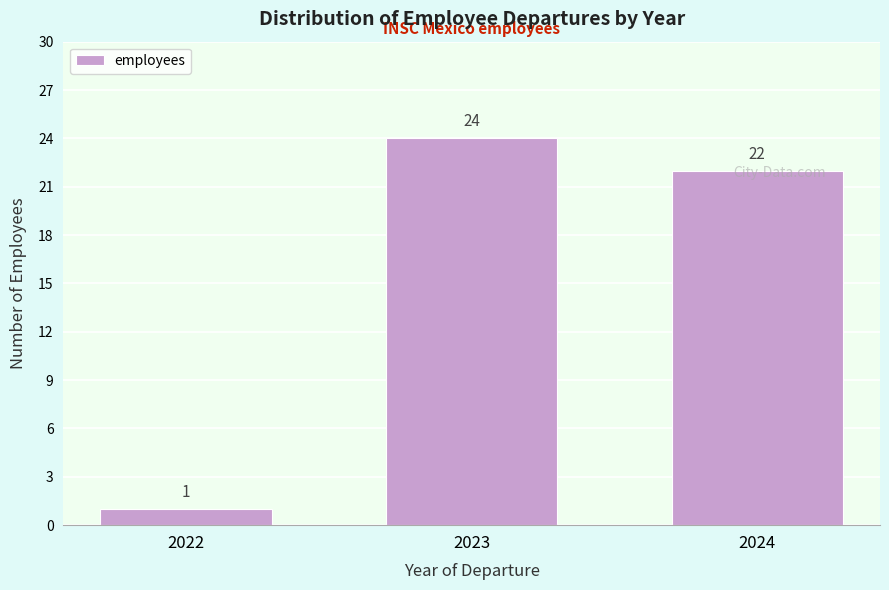

What is the change in value from 2022 to 2023?

+23